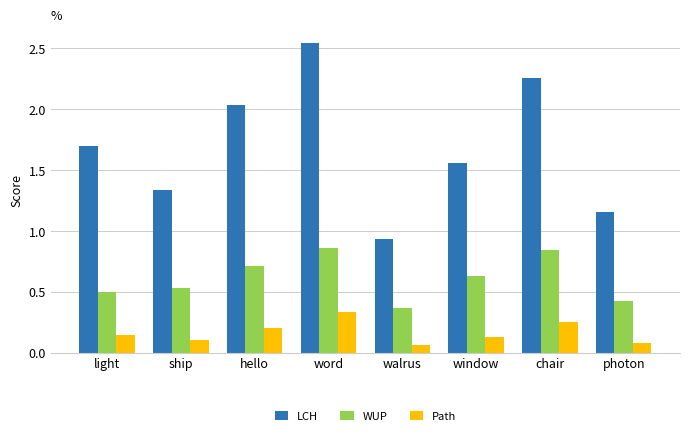

Count the Path values in the range 0 to 1.

8